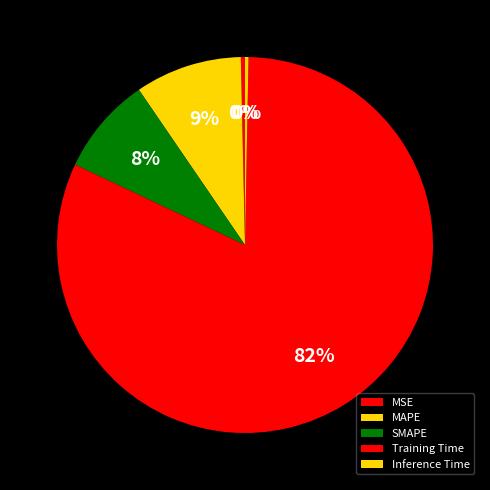

How many slices are in this pie chart?

5